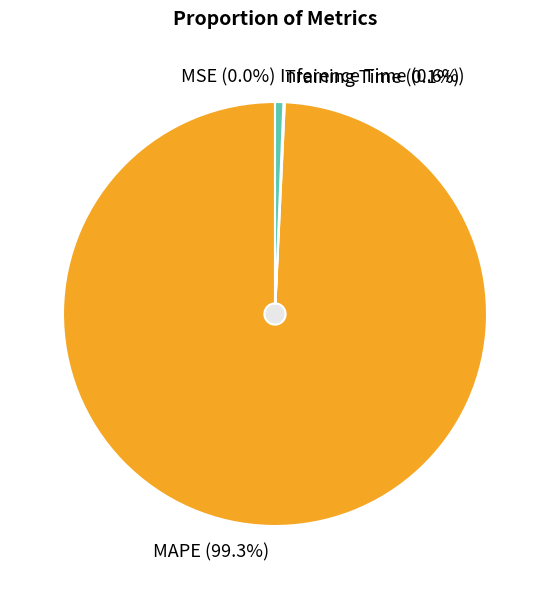

Count the number of slices in the pie.

4